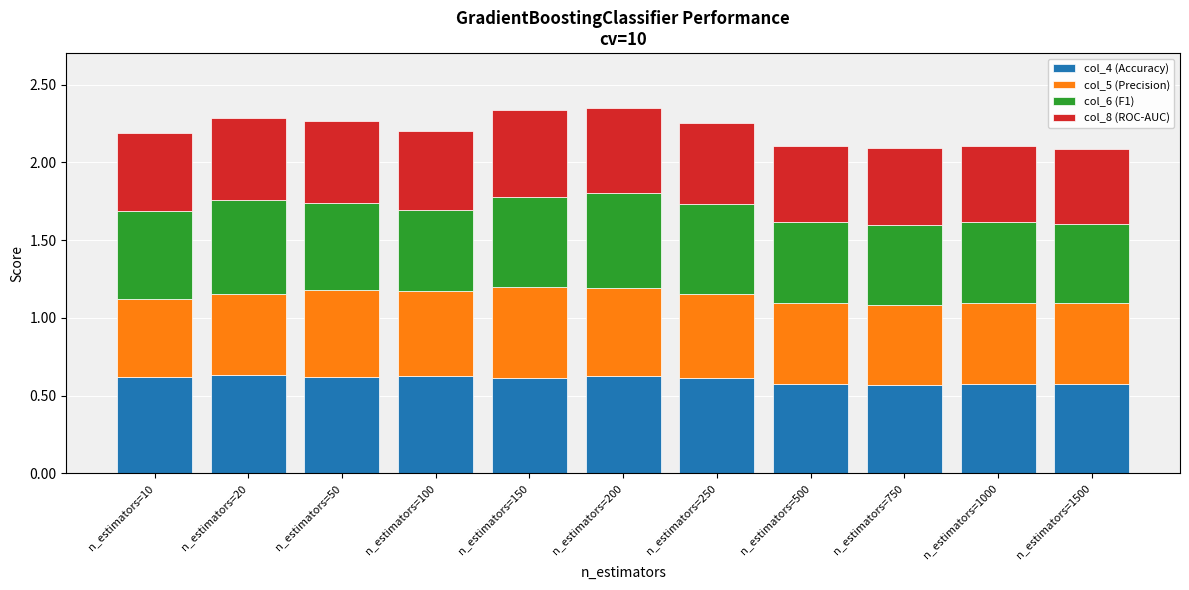

How many bars are there in total?

11